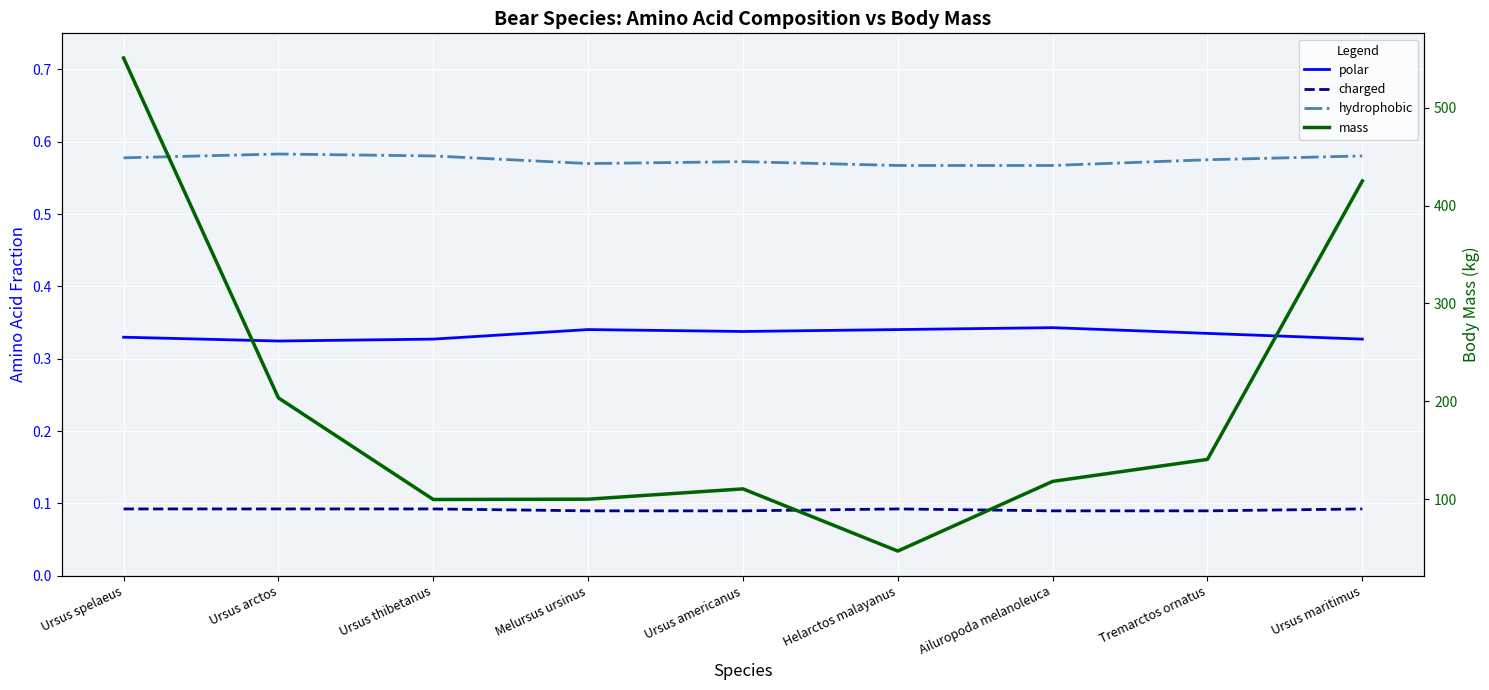

The polar series shows 0.3 at Ursus spelaeus. True or false?

True